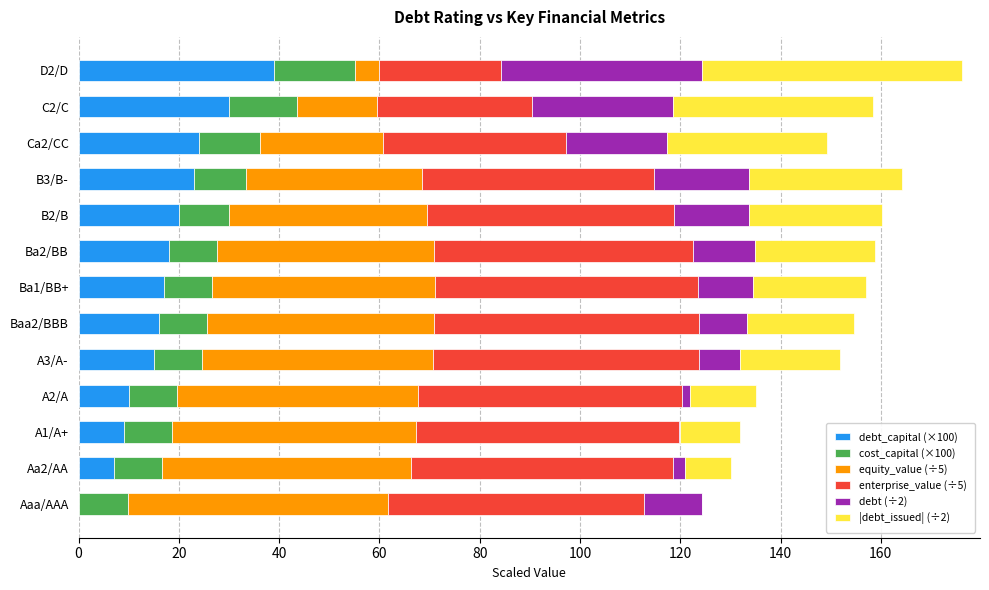

The value of debt_capital (×100) at A1/A+ is 9.0. True or false?

True